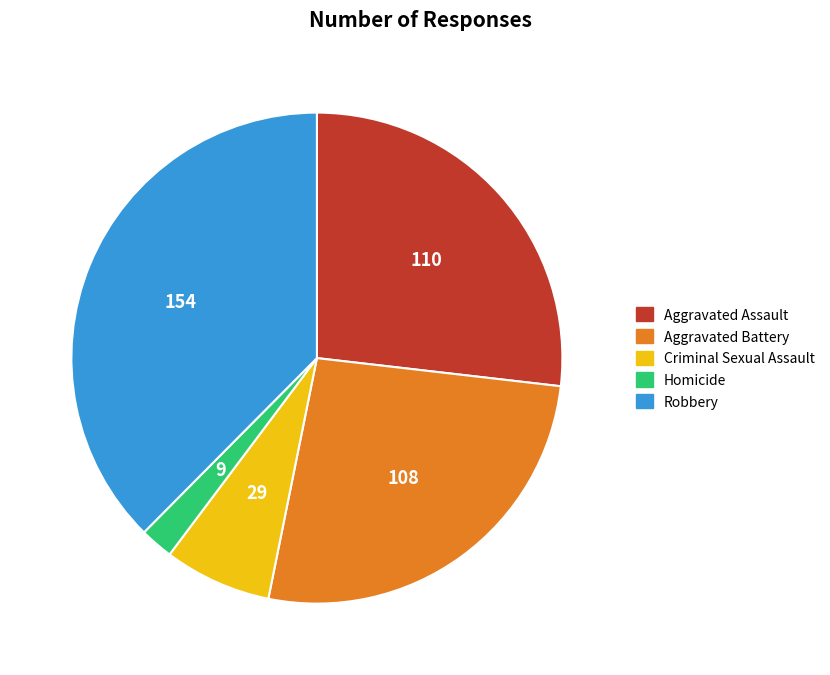

Count the number of slices in the pie.

5